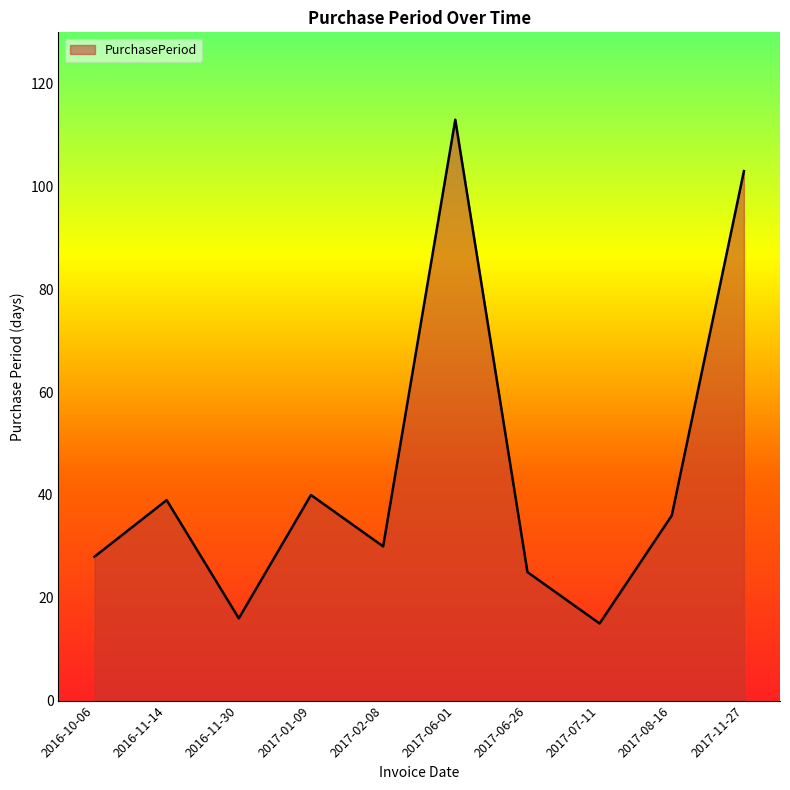

What is the sum of all values?

445